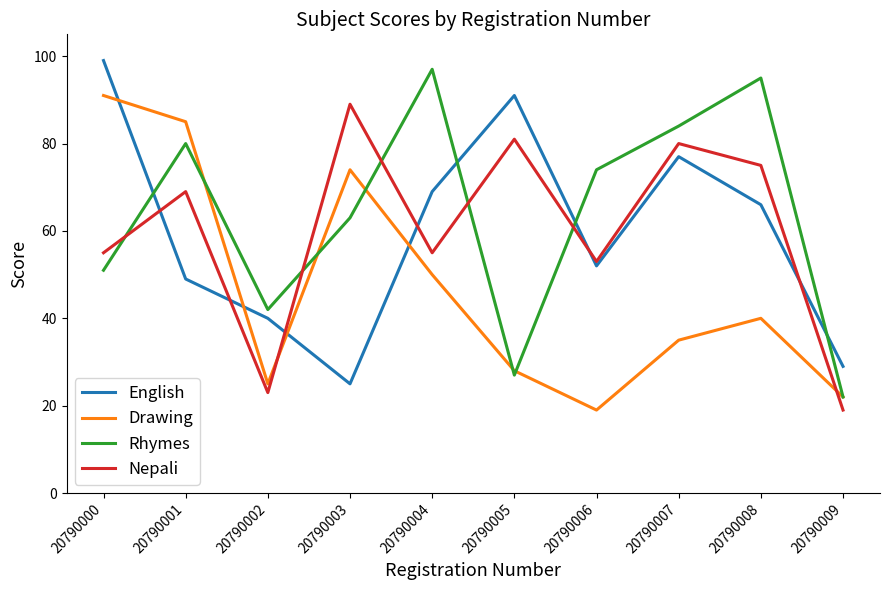

At how many categories does at least one series exceed 67?

8